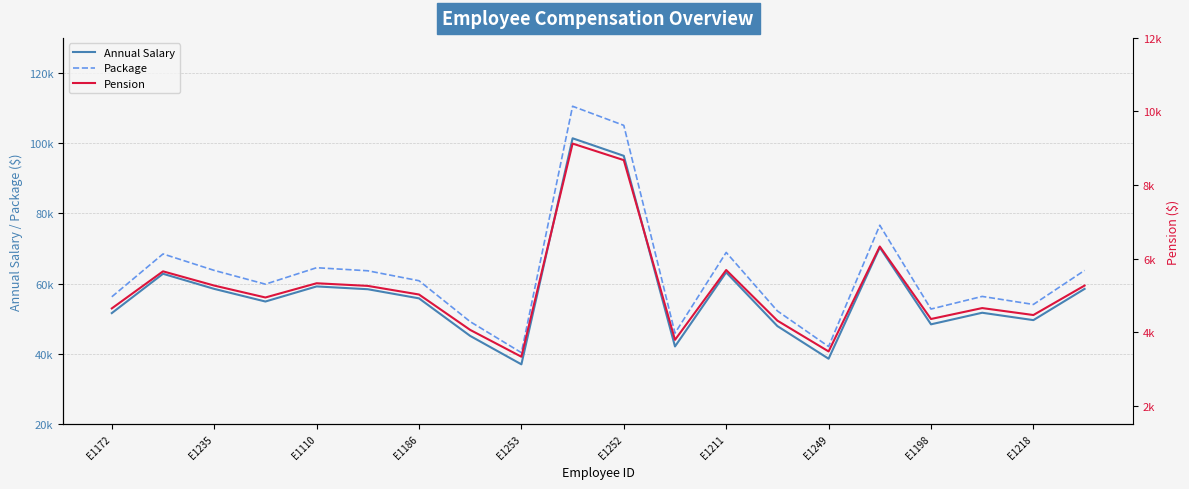

What is the difference between the maximum and minimum values in the Annual Salary series?

64400